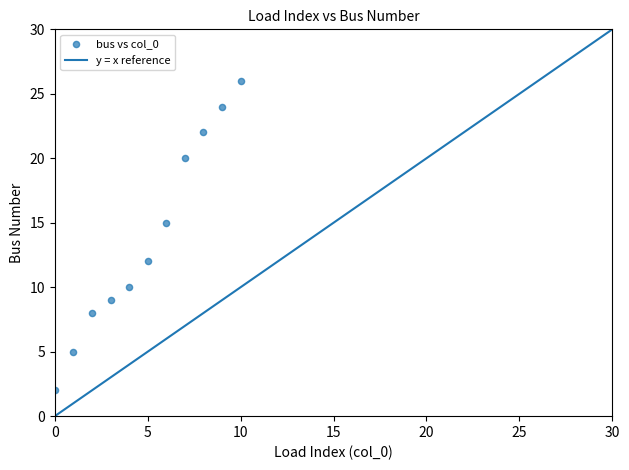

What is the average Y value?

14